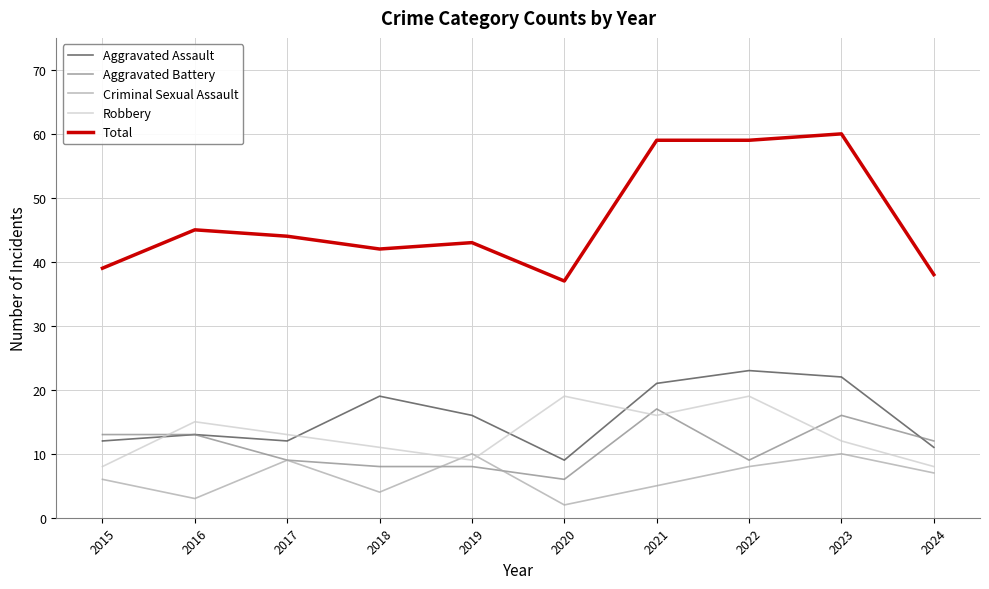

What is the difference between the second highest and second lowest values in the Total series?

21